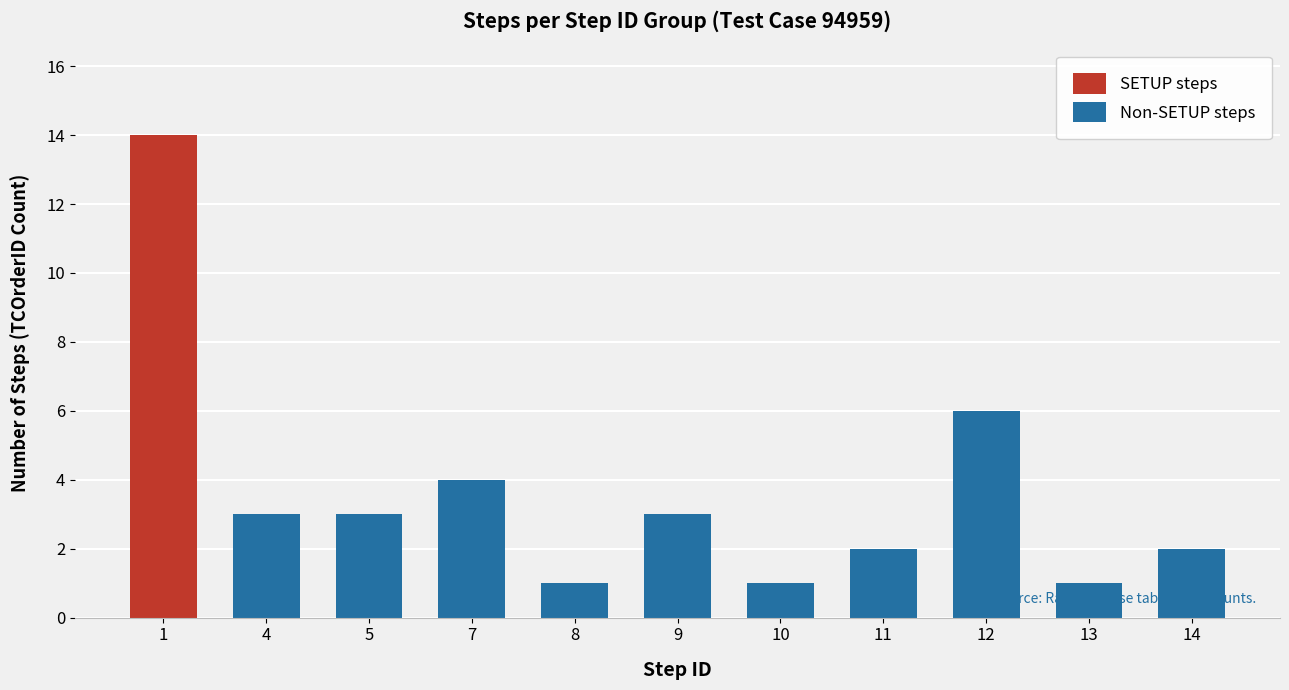

Reading left to right, transcribe the values for SETUP steps.

1=14	4=0	5=0	7=0	8=0	9=0	10=0	11=0	12=0	13=0	14=0